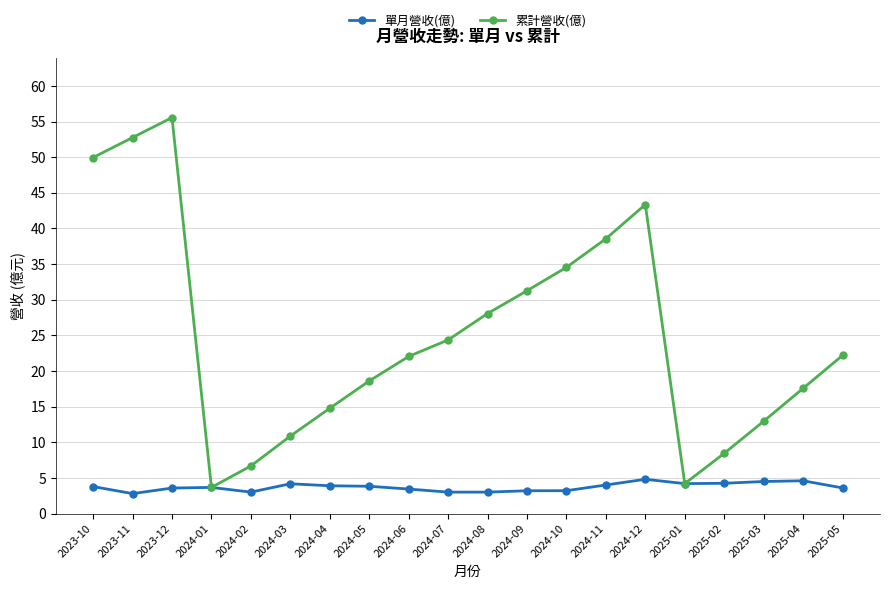

Read the 單月營收(億) value at 2025-05.

3.6